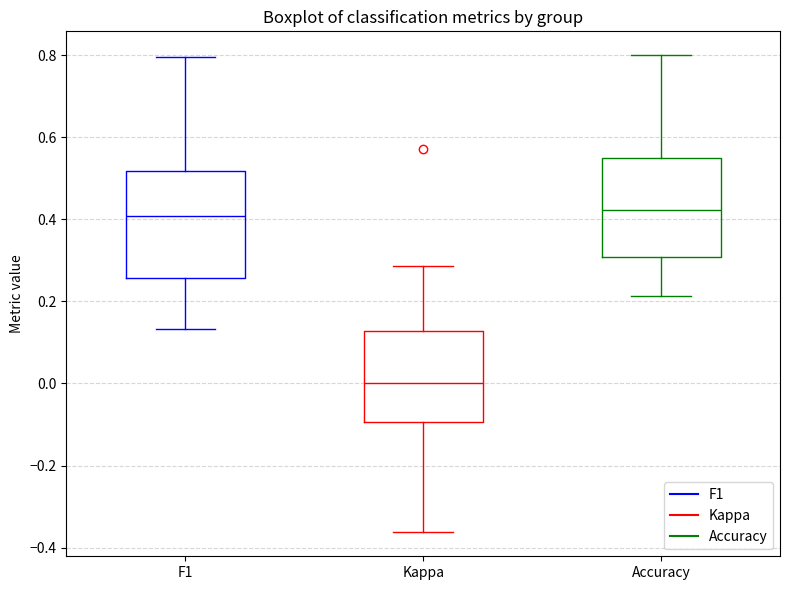

Reading left to right, transcribe this box plot: for each box, give where its median line is, the range the box spans, and where its two whiskers end, as read against the y-axis. The values are not printed on the chart, so give them approximately, as read against the axis.

F1: median 0.40, box 0.26 to 0.52, whiskers 0.14 to 0.80
Kappa: median 0.00, box -0.10 to 0.12, whiskers -0.36 to 0.28
Accuracy: median 0.42, box 0.30 to 0.54, whiskers 0.22 to 0.80